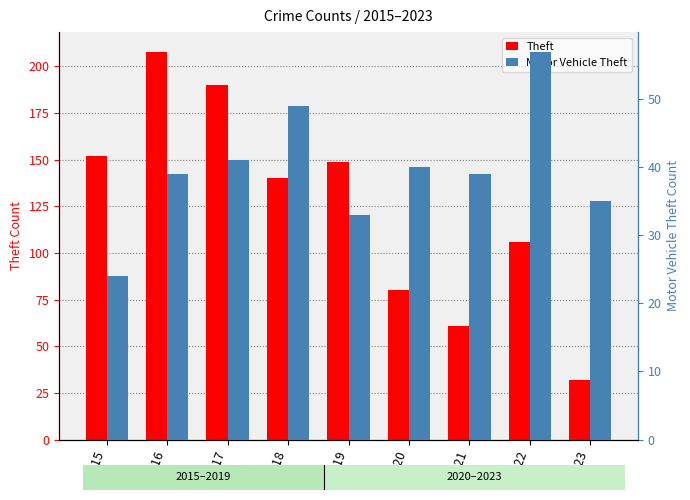

Which series has the largest range (max minus min)?

Theft